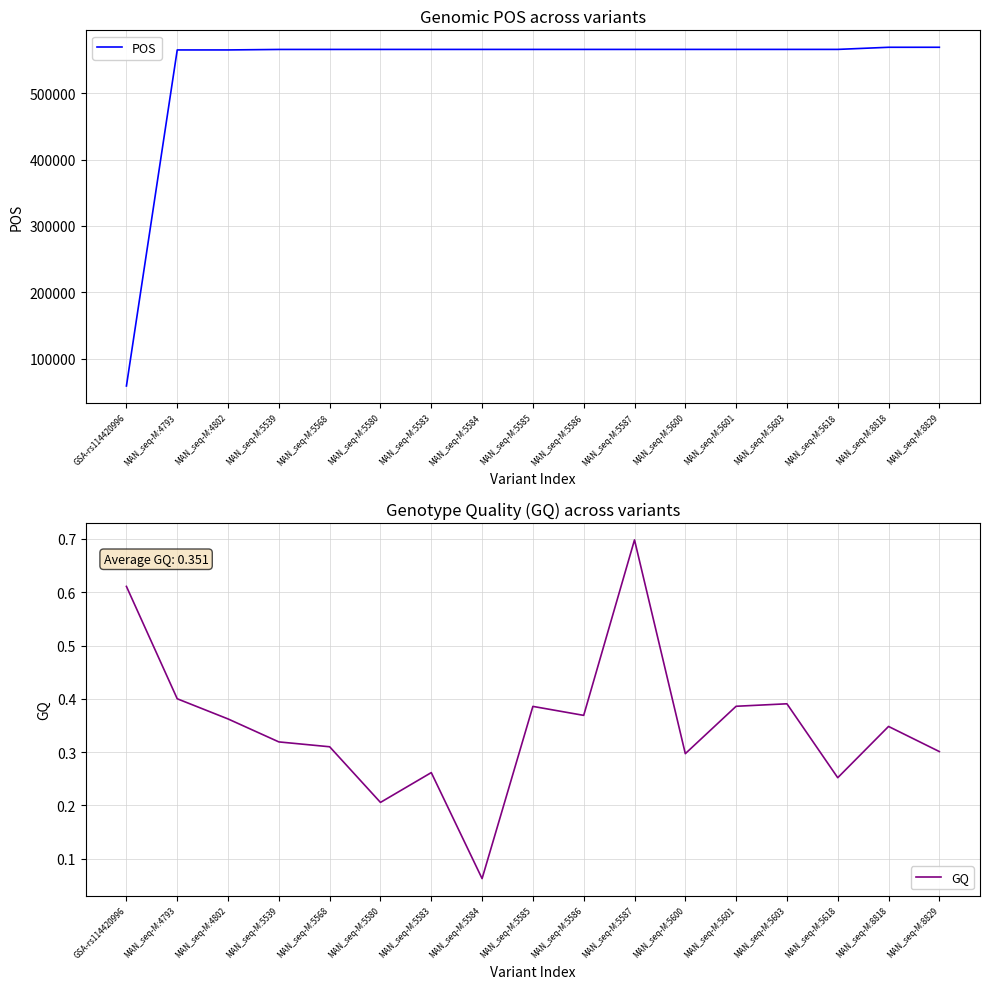

At which category is the sum across all series the highest?

MAN_seq-M:8829